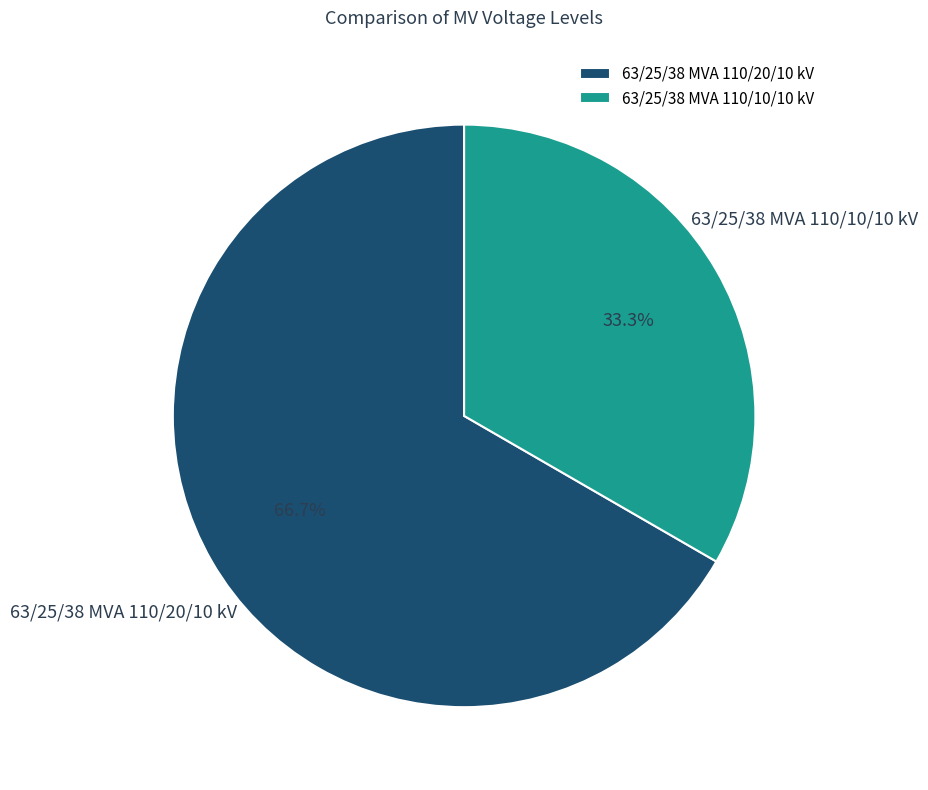

To the nearest percent, what portion does 63/25/38 MVA 110/20/10 kV represent?

67%